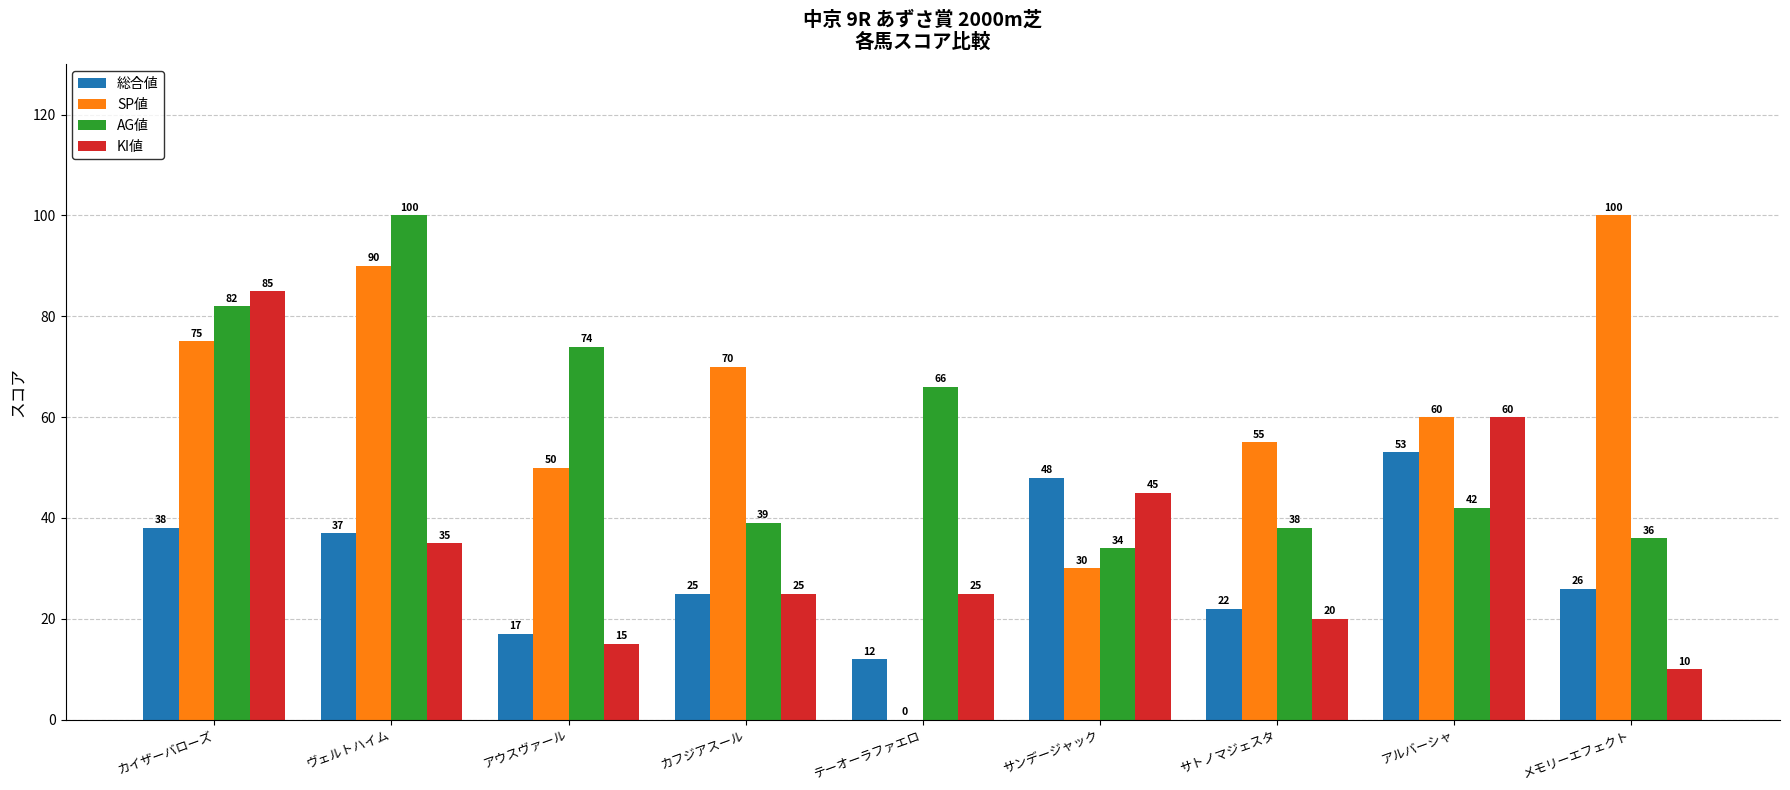

What is the maximum value for 総合値?

53